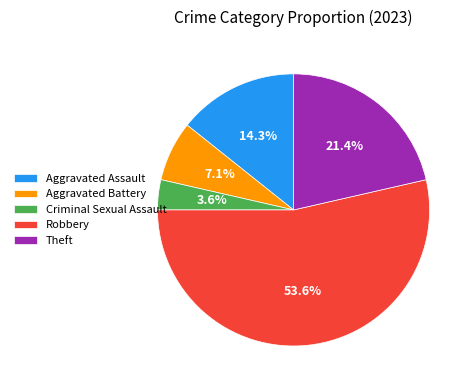

What is the majority slice?

Robbery